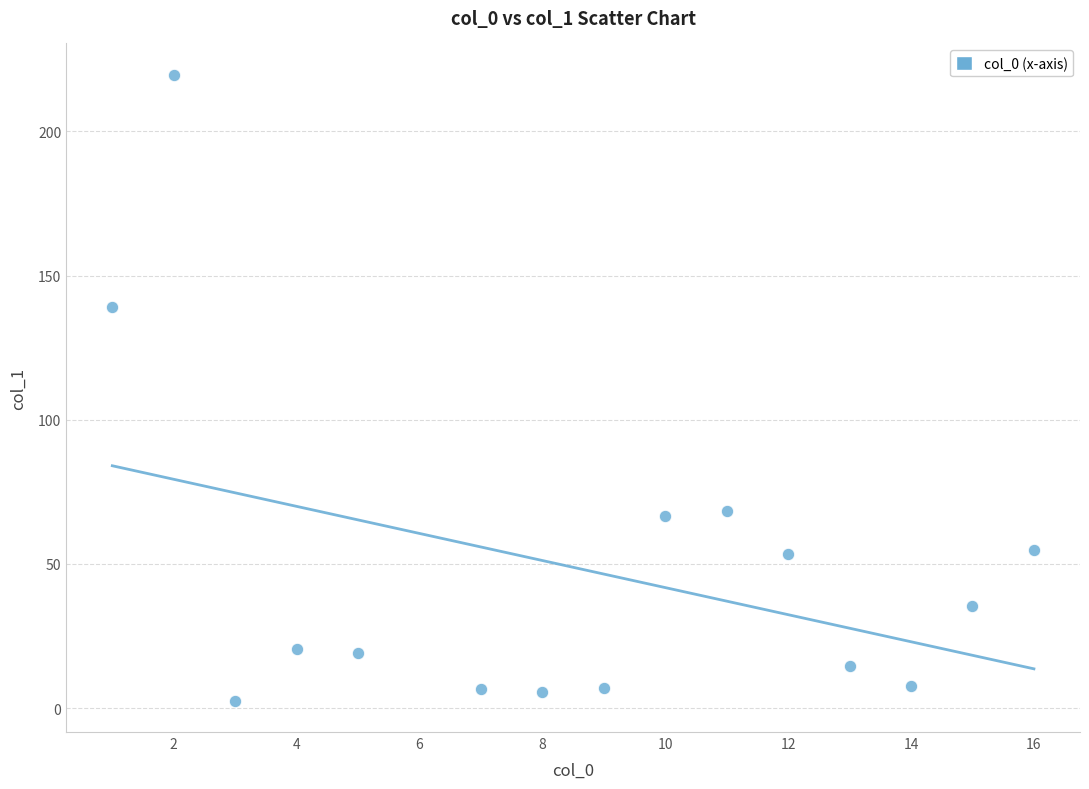

What Y value in the scatter plot is closest to 111?

139.0